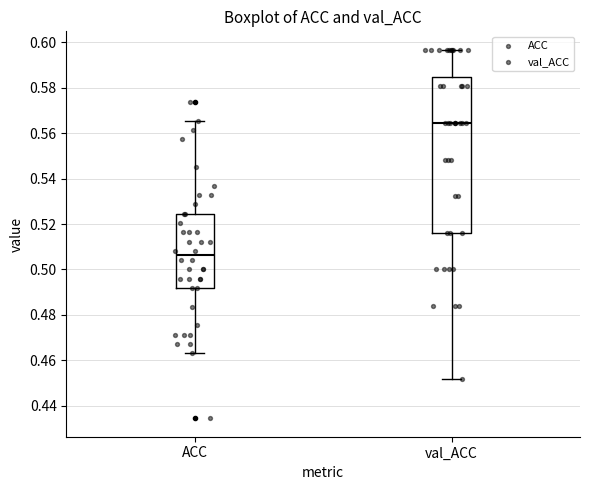

Where does the lower whisker of the box for val_ACC end on the y-axis? The values are not printed on the chart, so give them approximately, as read against the axis.

0.452